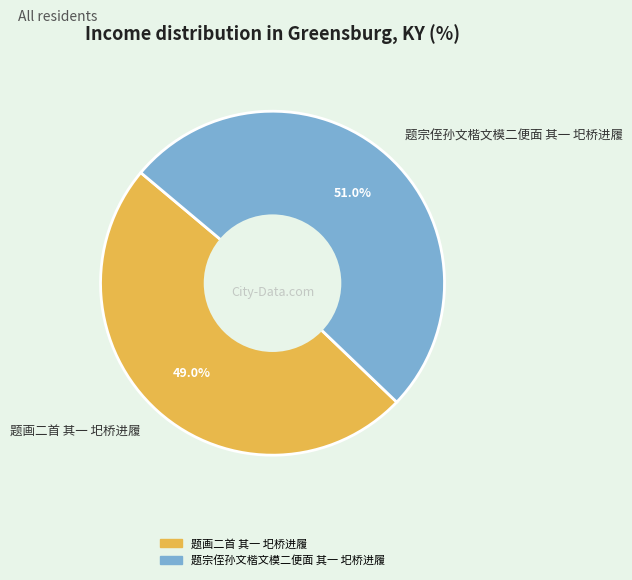

Is there a majority slice in this chart?

Yes